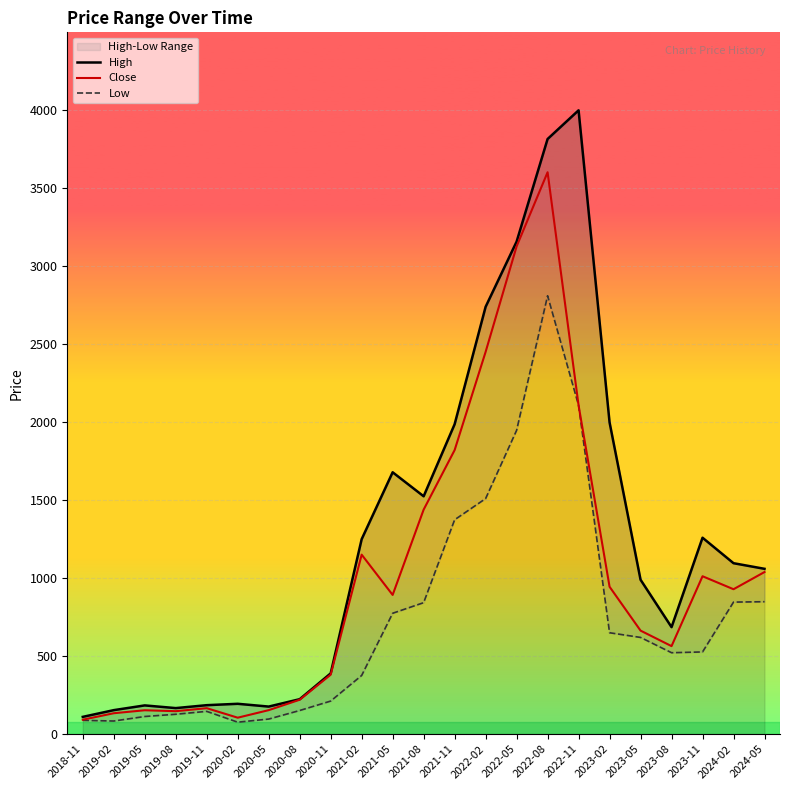

The Low series shows 461.6 at 2021-05. True or false?

False